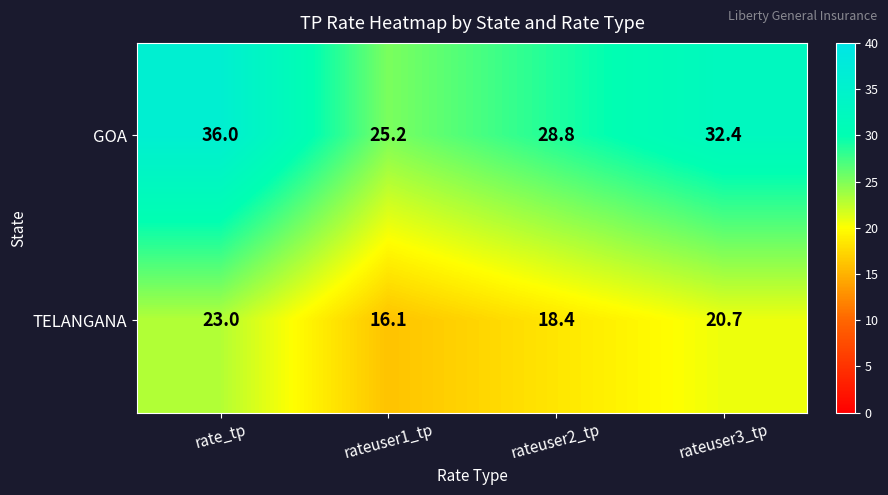

Where is GOA nearest to the value 30?

rateuser2_tp